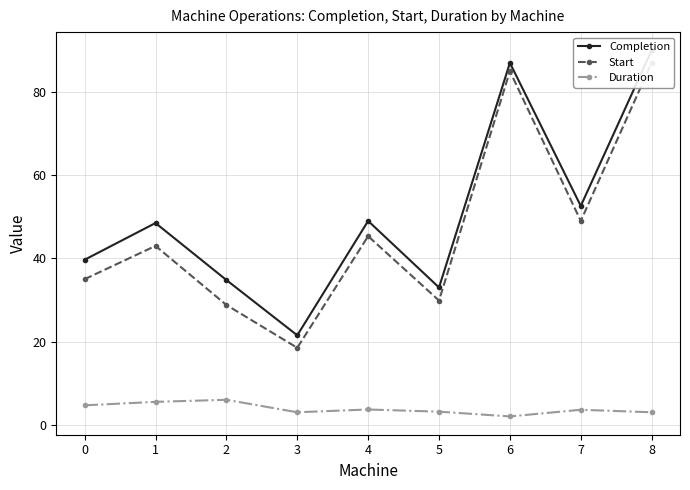

Is this an area chart (filled region under the line)?

No